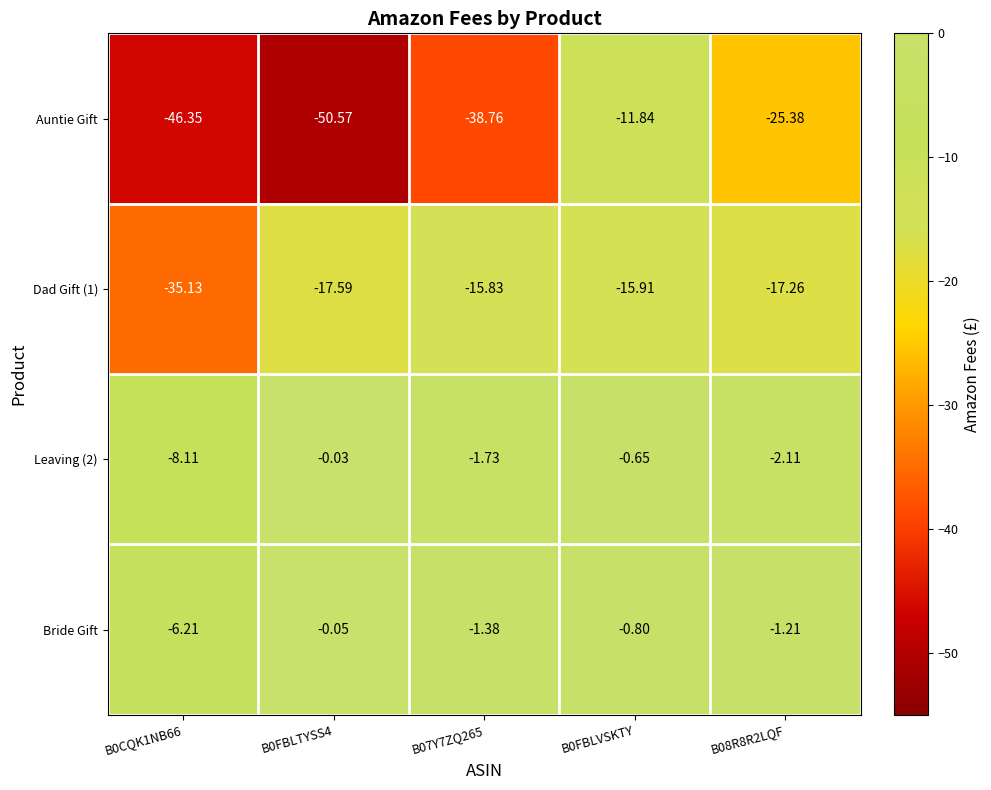

What is the smallest value displayed?

-50.6